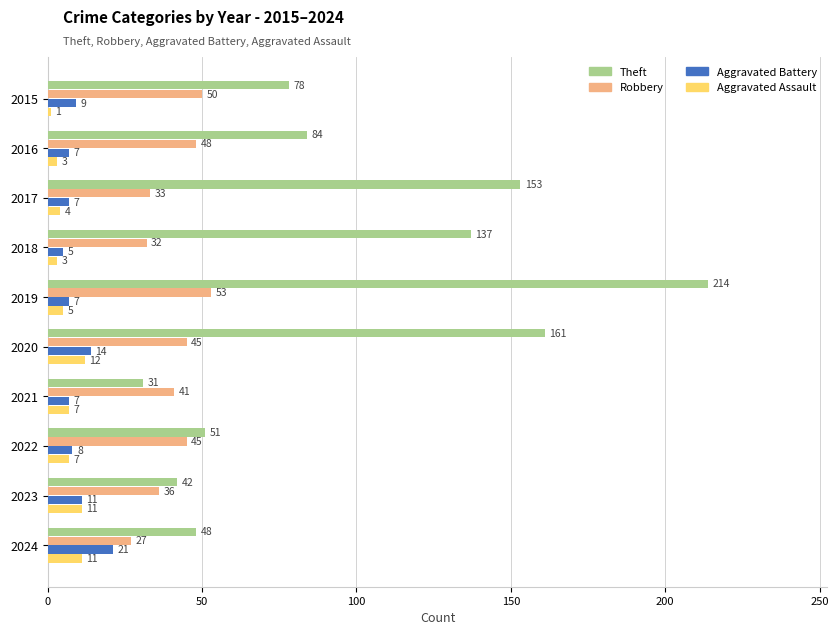

Rank the categories by Theft value from lowest to highest.

2021, 2023, 2024, 2022, 2015, 2016, 2018, 2017, 2020, 2019